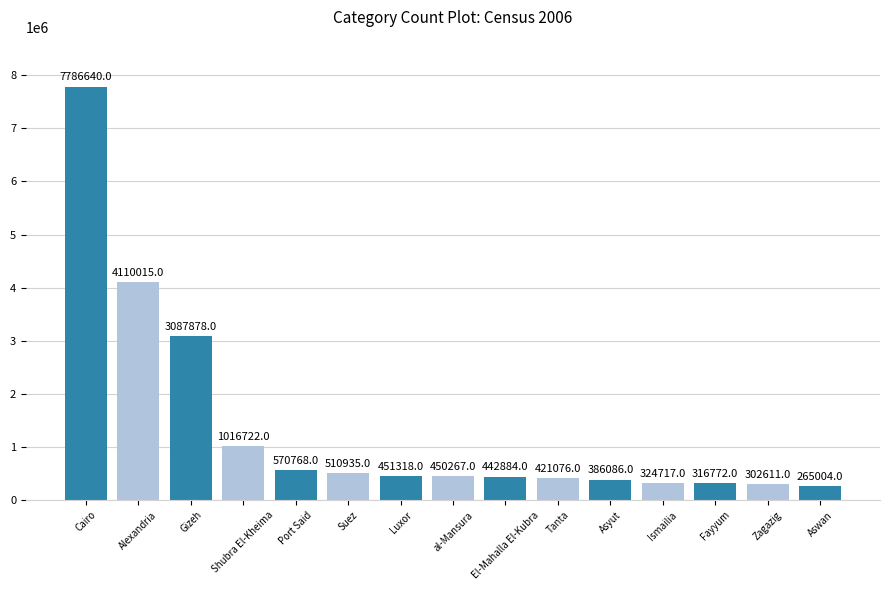

How many bars are there in total?

15